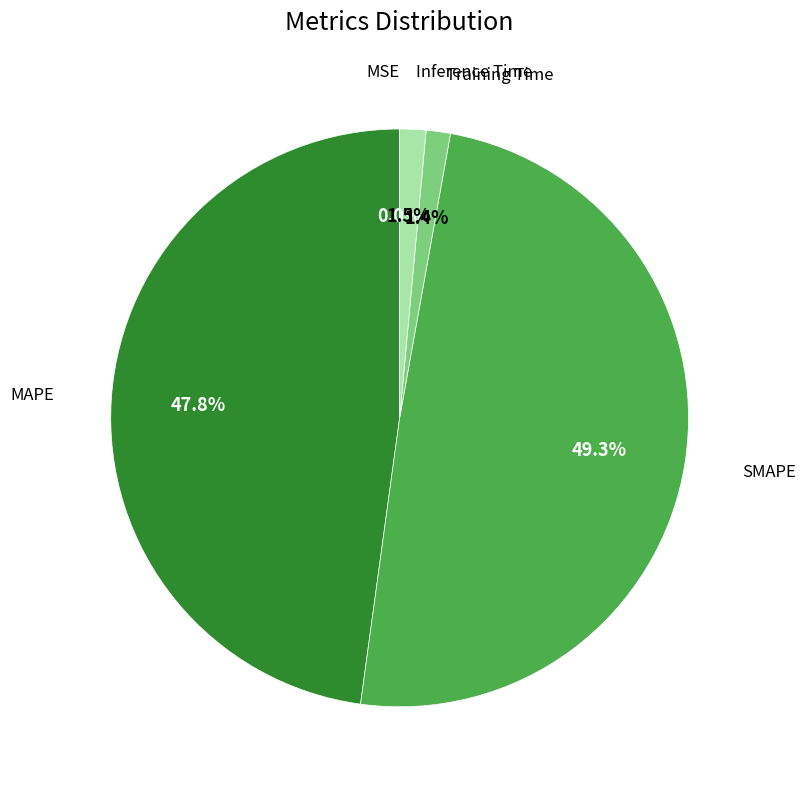

To the nearest percent, what is the average slice percentage?

20%